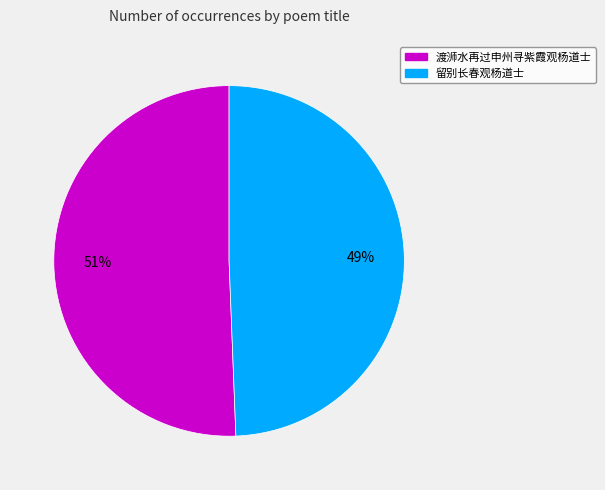

The 留别长春观杨道士 slice represents 49% of the pie. True or false?

True